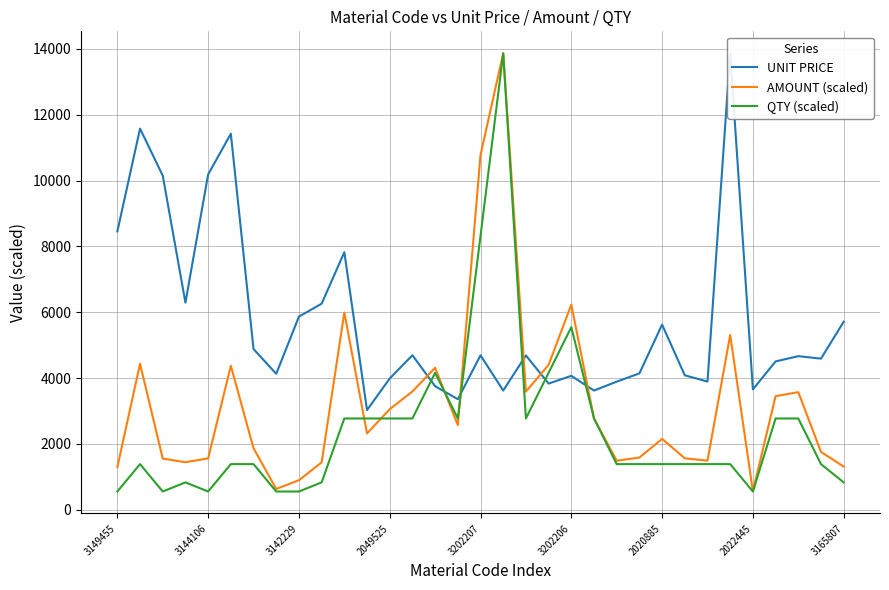

True or false: QTY (scaled) has a value of 554.7 at 3142229.

True